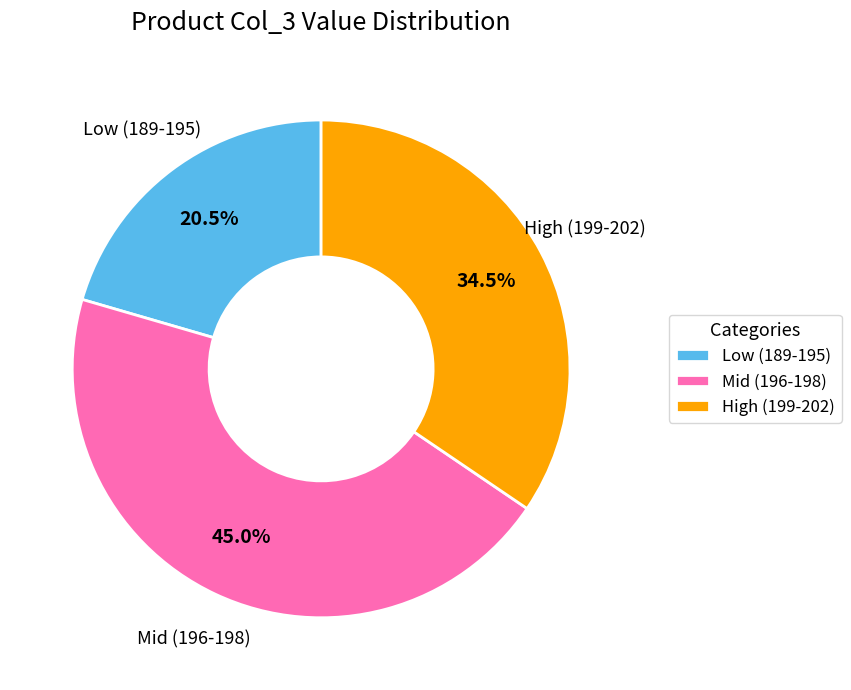

Which category has the biggest portion of the pie?

Mid (196-198)